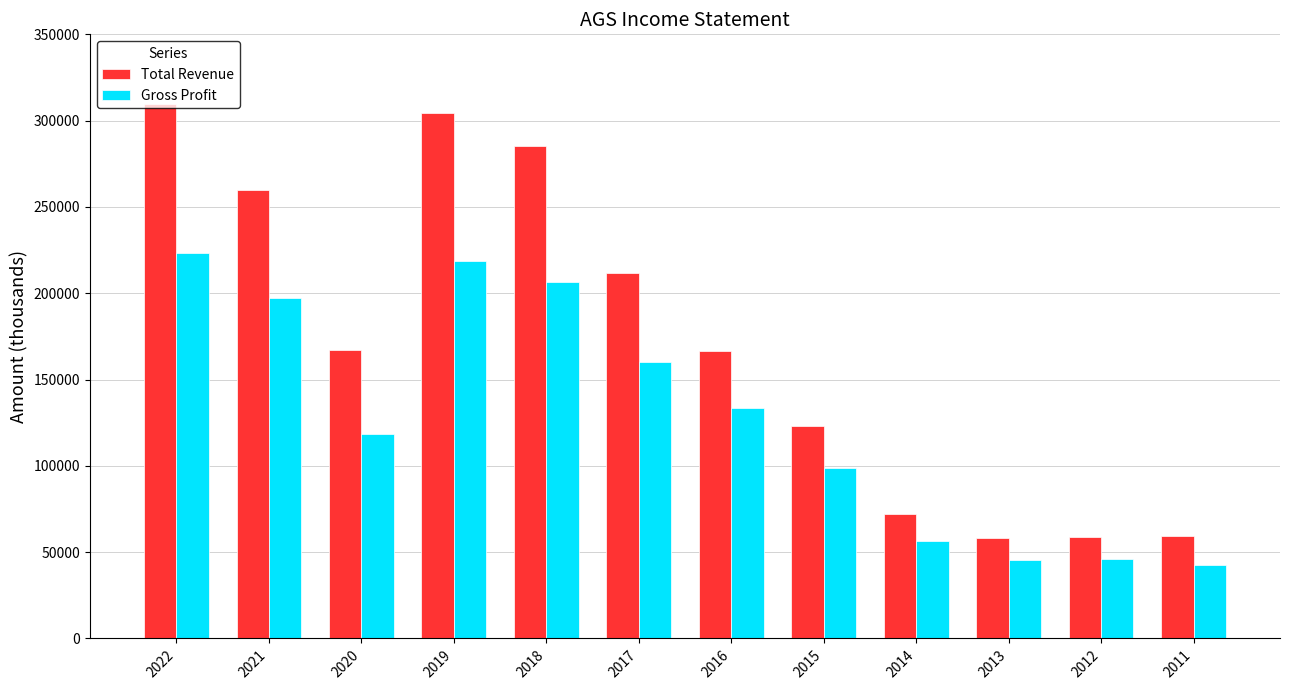

True or false: Gross Profit has a value of 370481 at 2018.

False